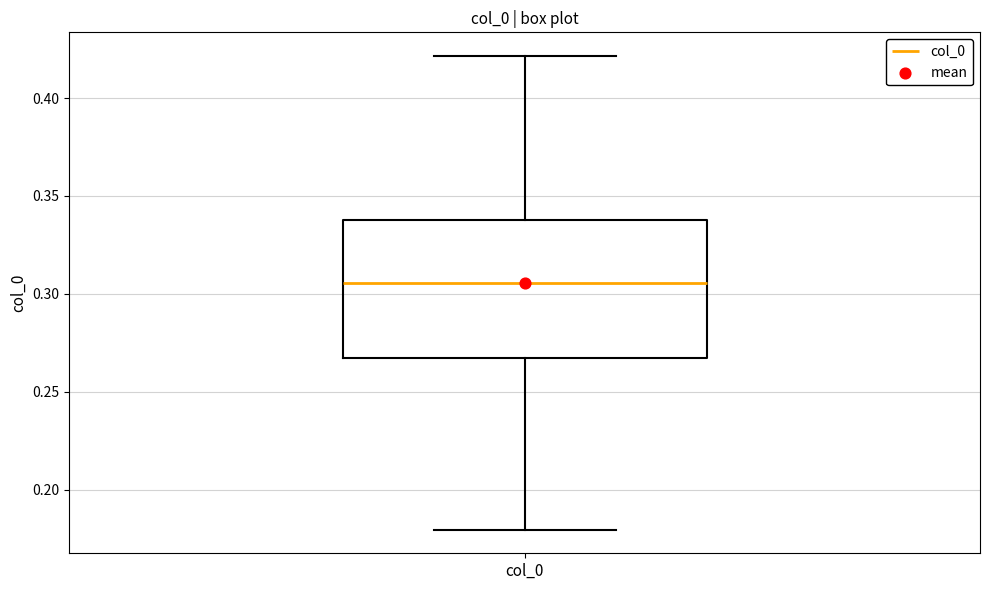

Read this box plot against the y-axis: the position of the median line, the range covered by the box, and the ends of both whiskers. The values are not printed on the chart, so give them approximately, as read against the axis.

median 0.305, box 0.265 to 0.340, whiskers 0.180 to 0.420